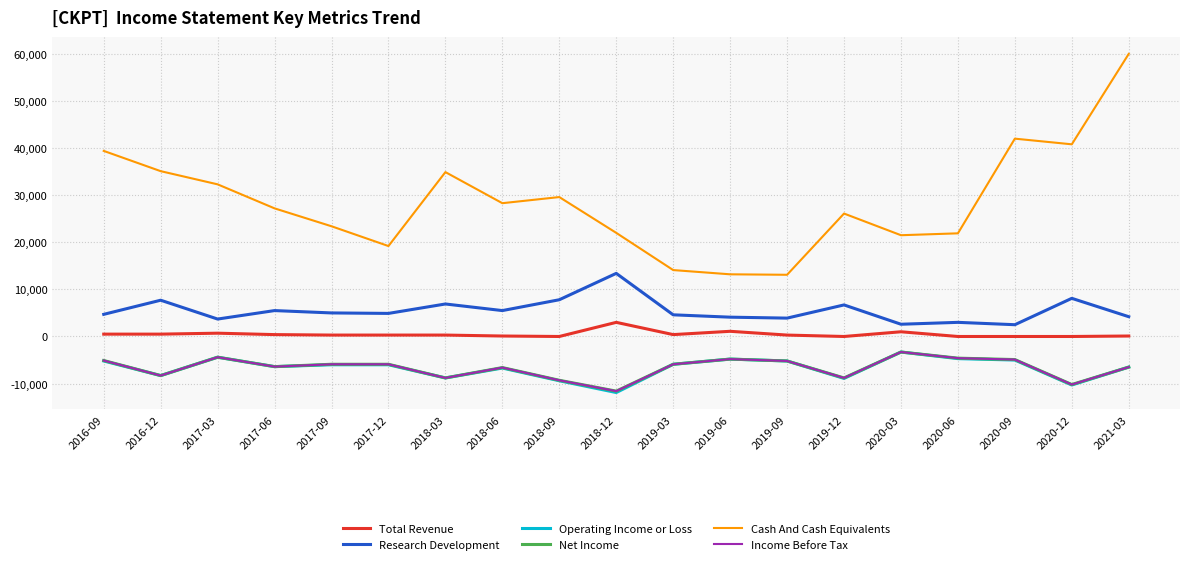

What is the difference between the Cash And Cash Equivalents values at 2020-12 and 2018-06?

12500